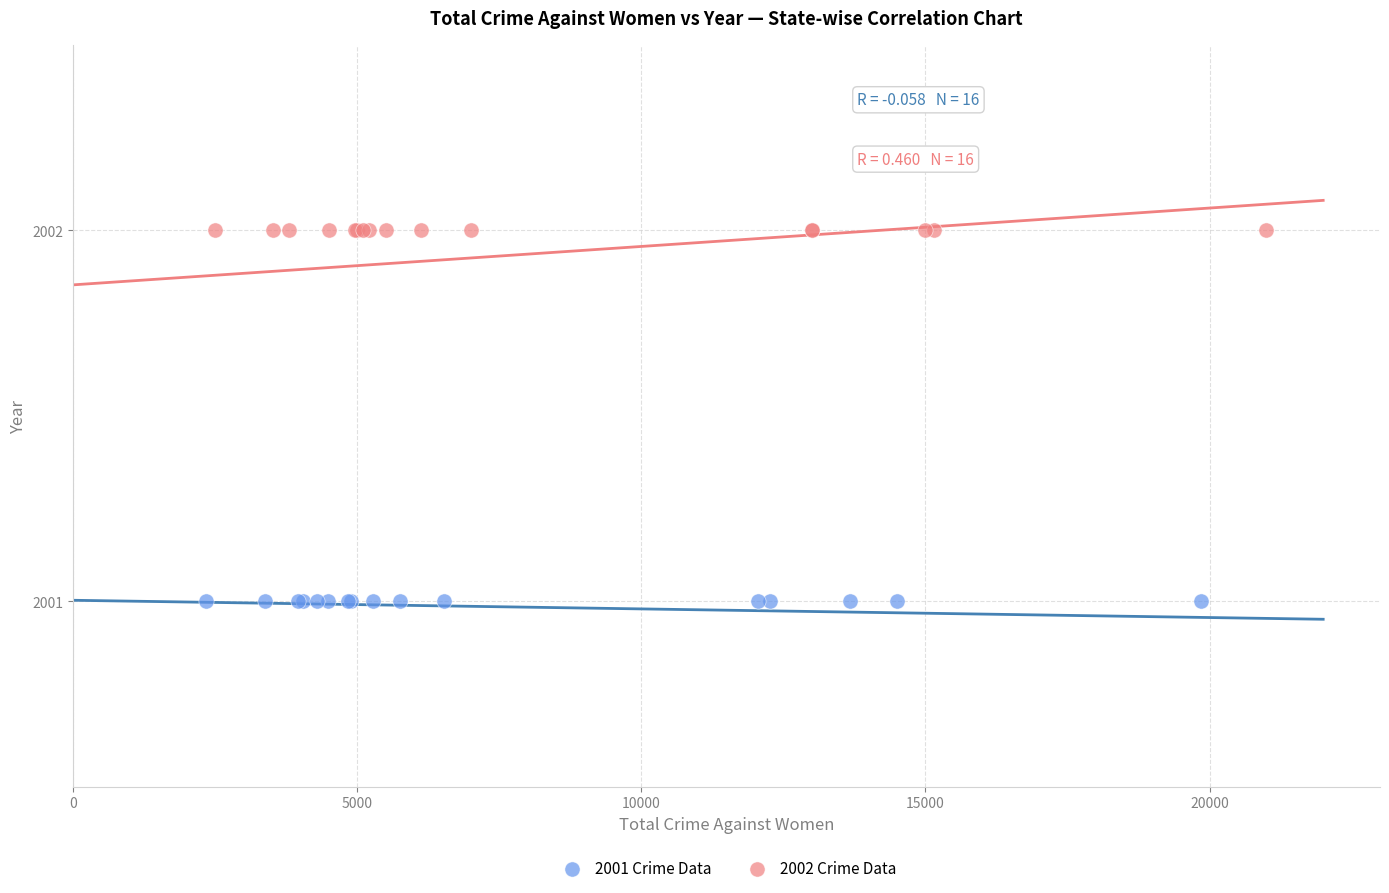

Which series reaches the maximum Y coordinate?

2002 Crime Data